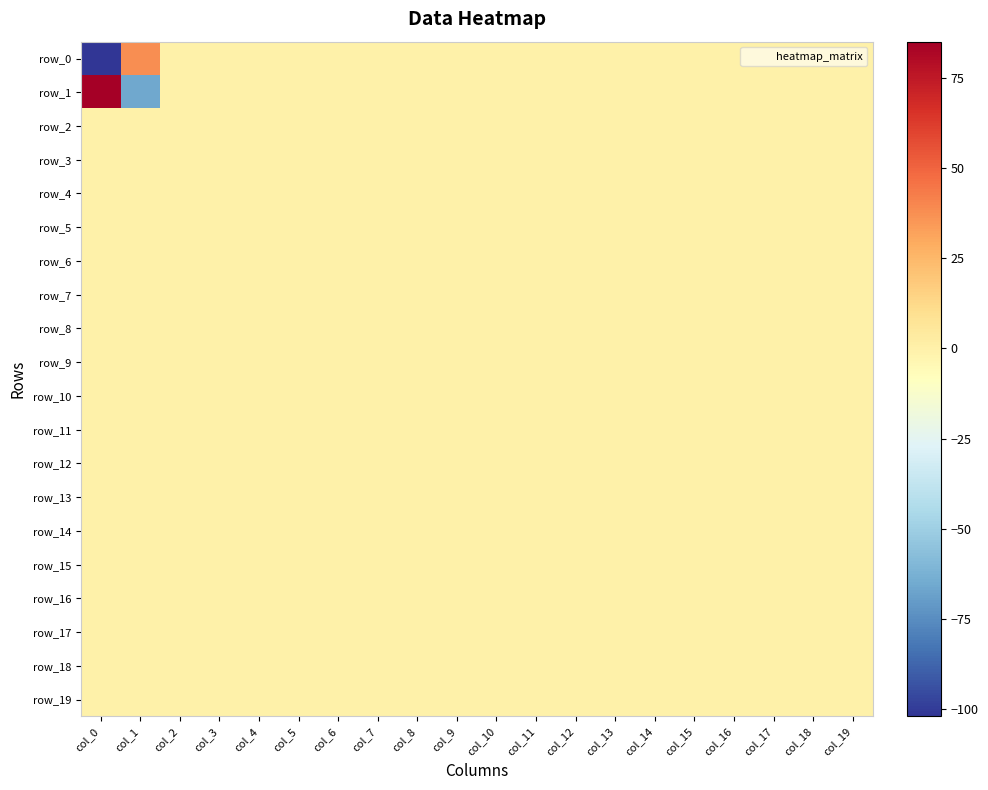

At which label does row_11 reach its minimum?

col_0